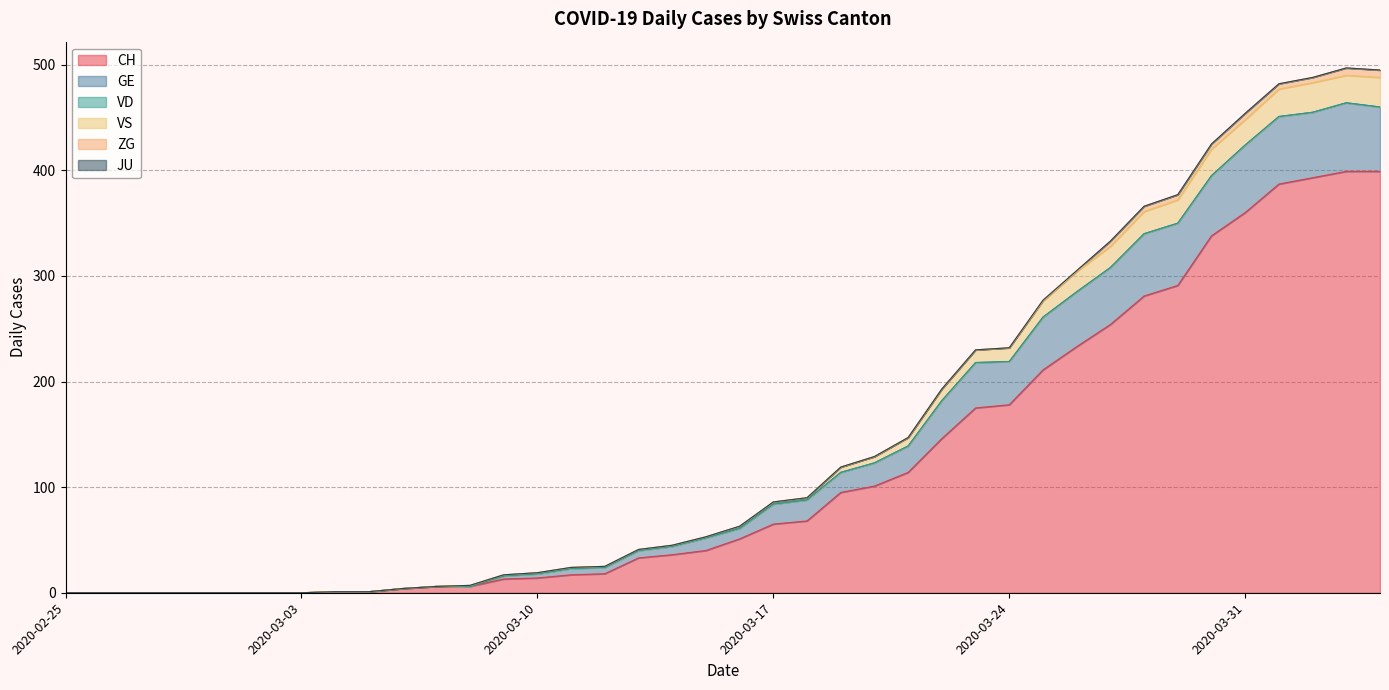

True or false: VS and CH cross at least once.

False